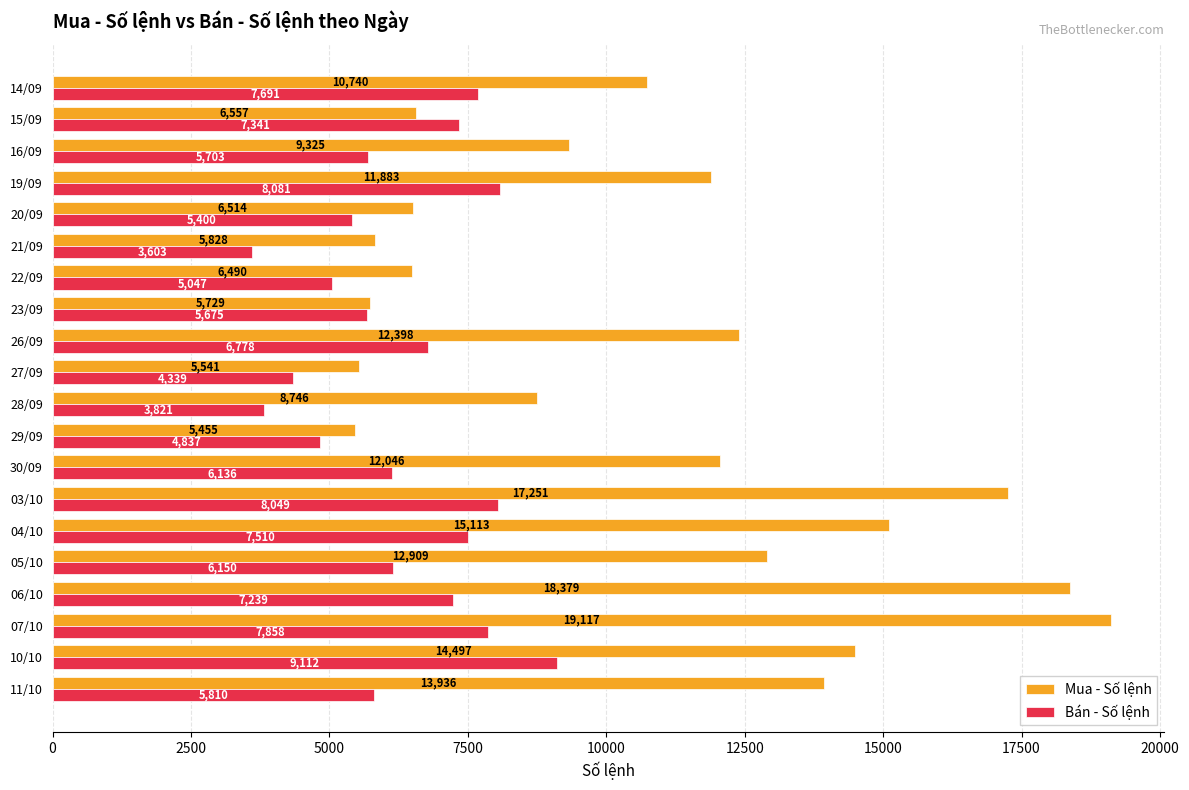

Which series has the largest total across all categories?

Mua - Số lệnh